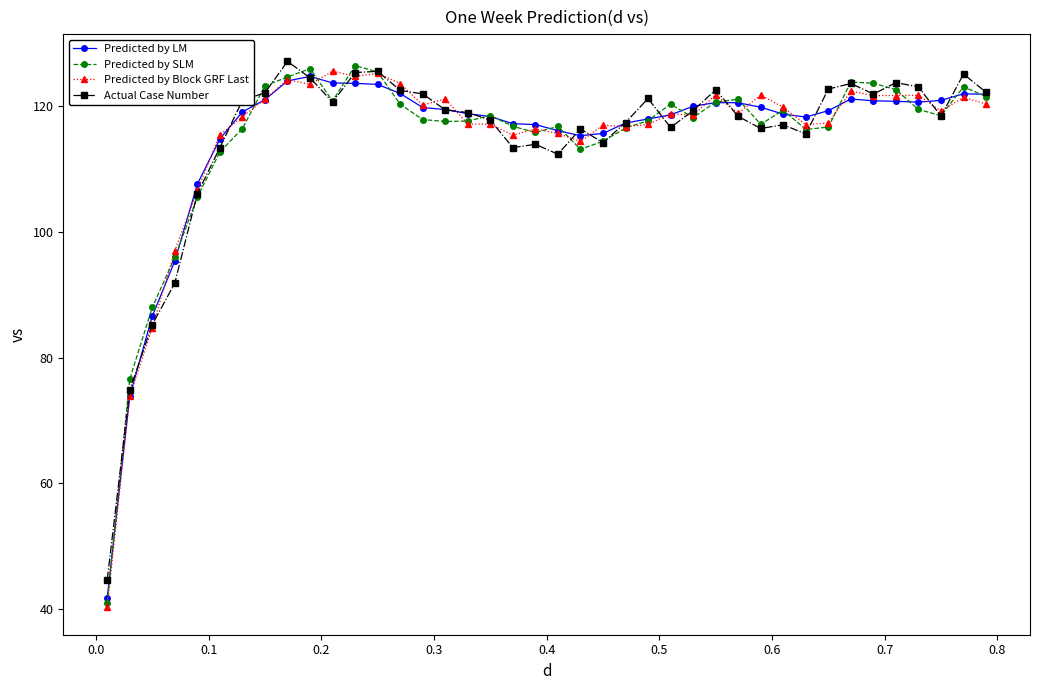

True or false: Predicted by LM and Actual Case Number intersect in this chart.

True